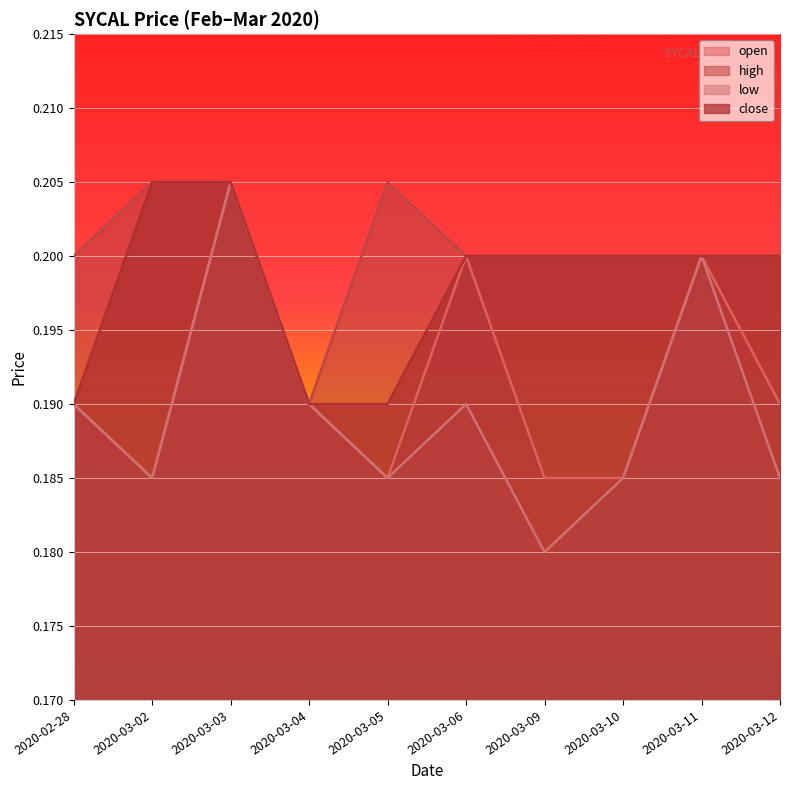

What position from the right is 2020-02-28?

10